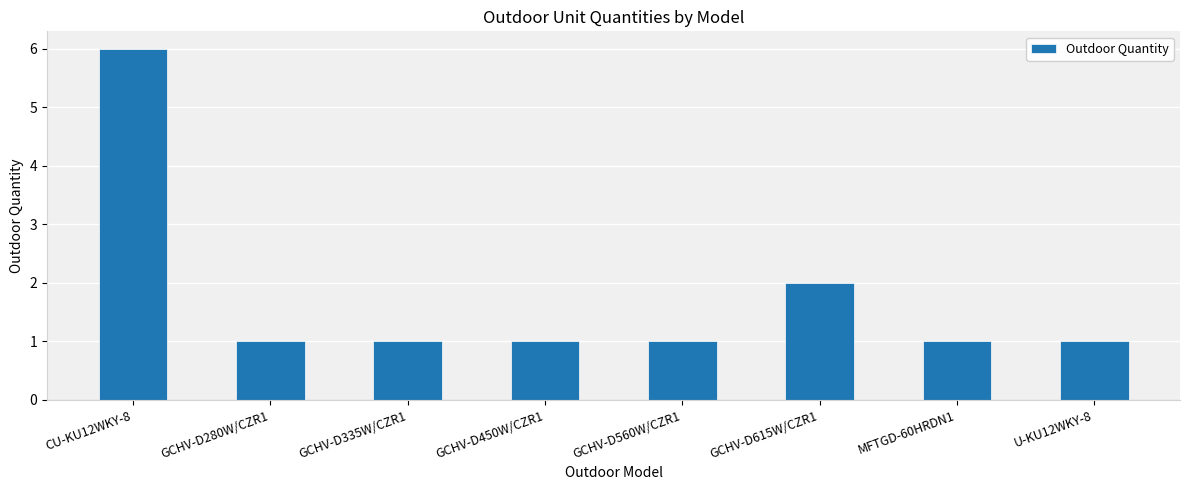

At which label is the value closest to 3?

GCHV-D615W/CZR1